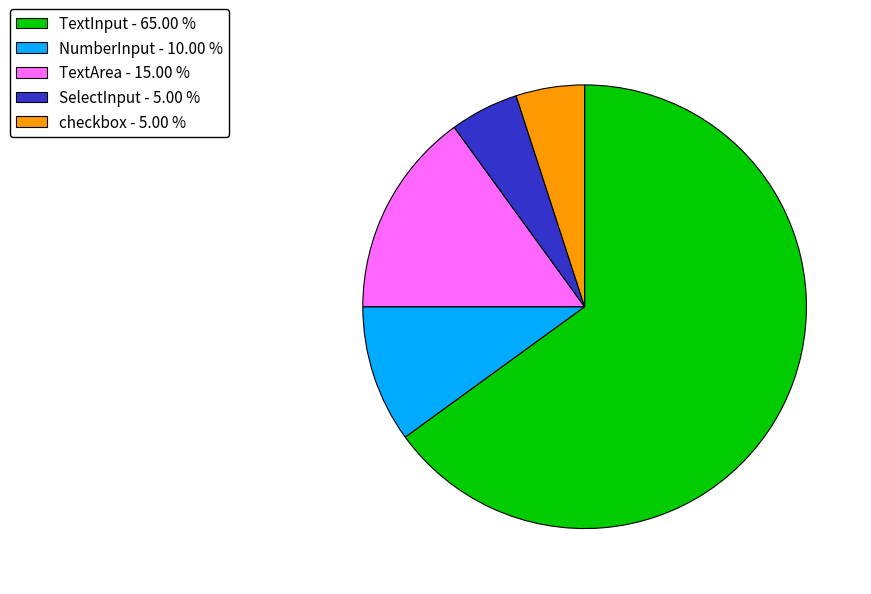

Does TextInput - 65.00 % account for over 50% of the chart?

Yes